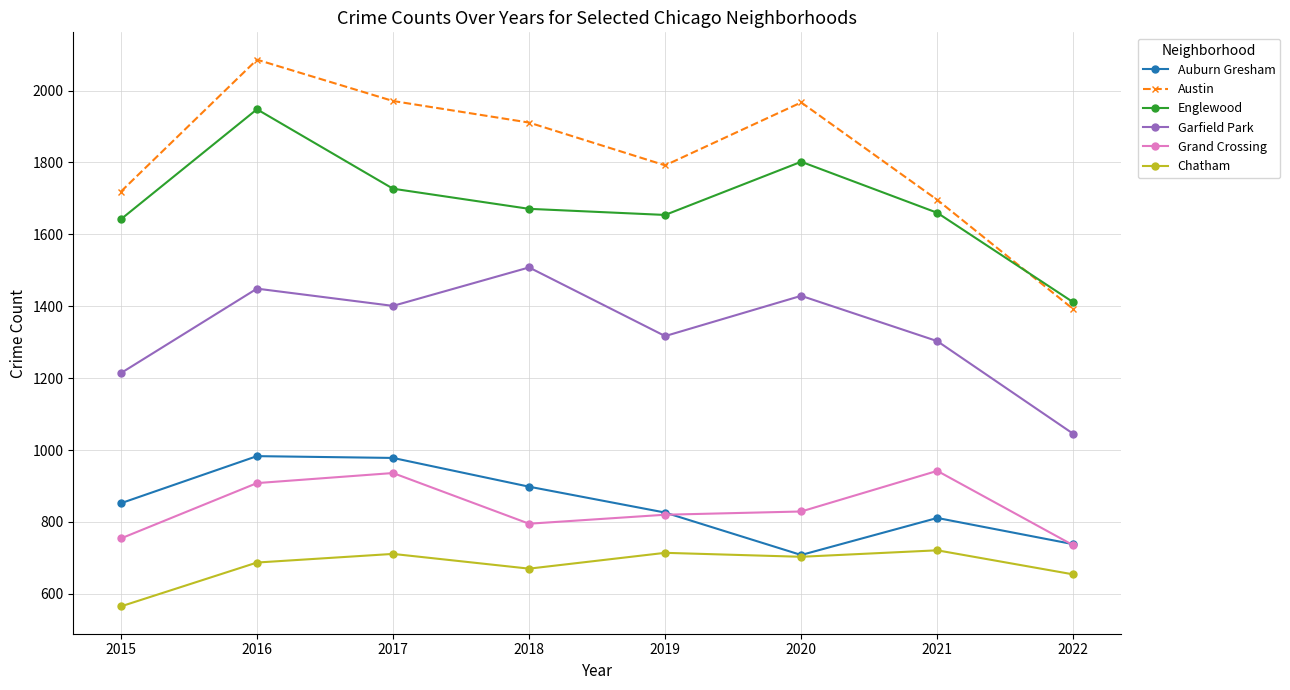

The Auburn Gresham series shows 852 at 2015. True or false?

True